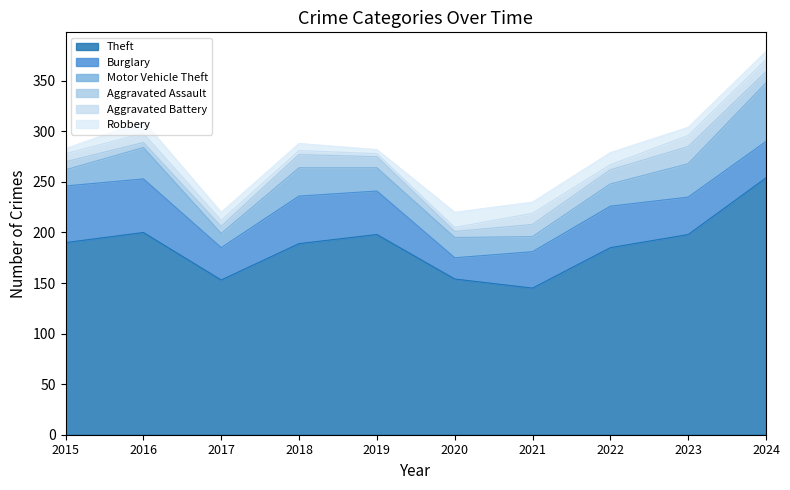

What is the difference between the Aggravated Battery values at 2023 and 2020?

7